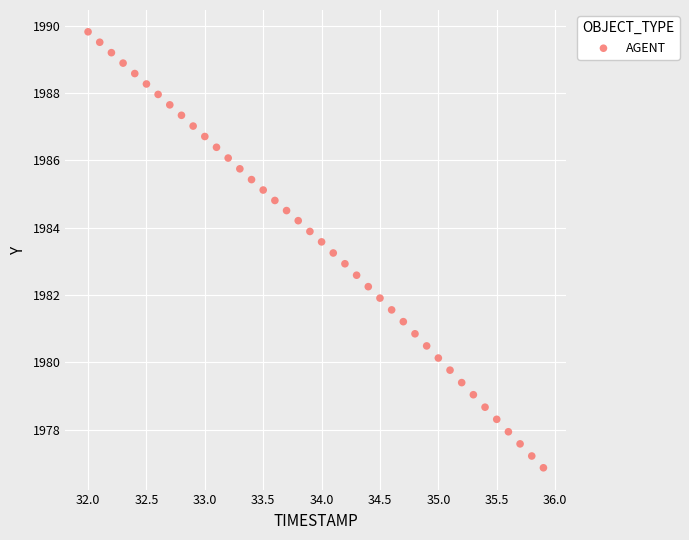

What is the range of X values (max minus min)?

3.9